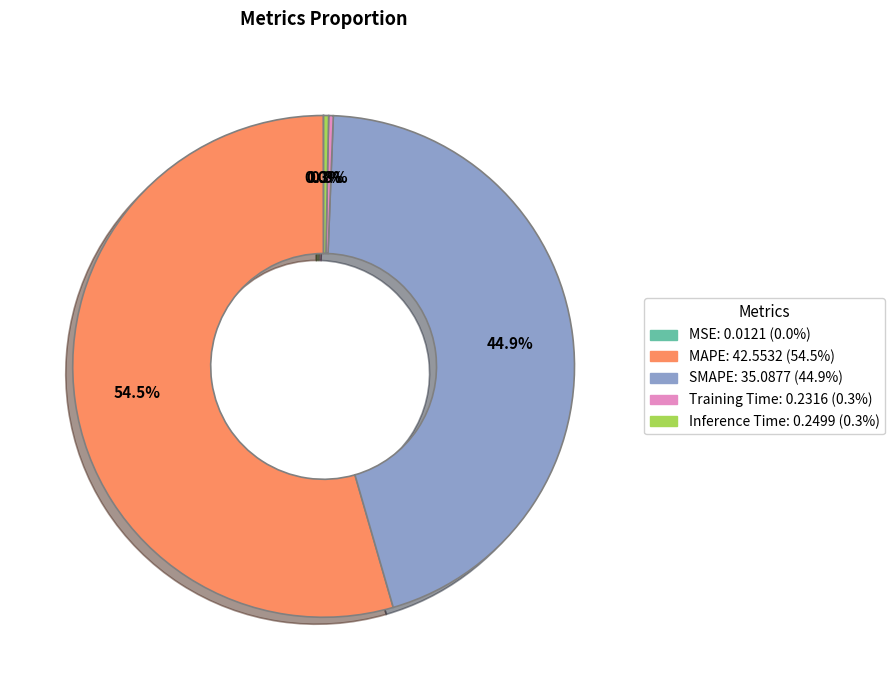

To the nearest percent, what is the average slice percentage?

20%